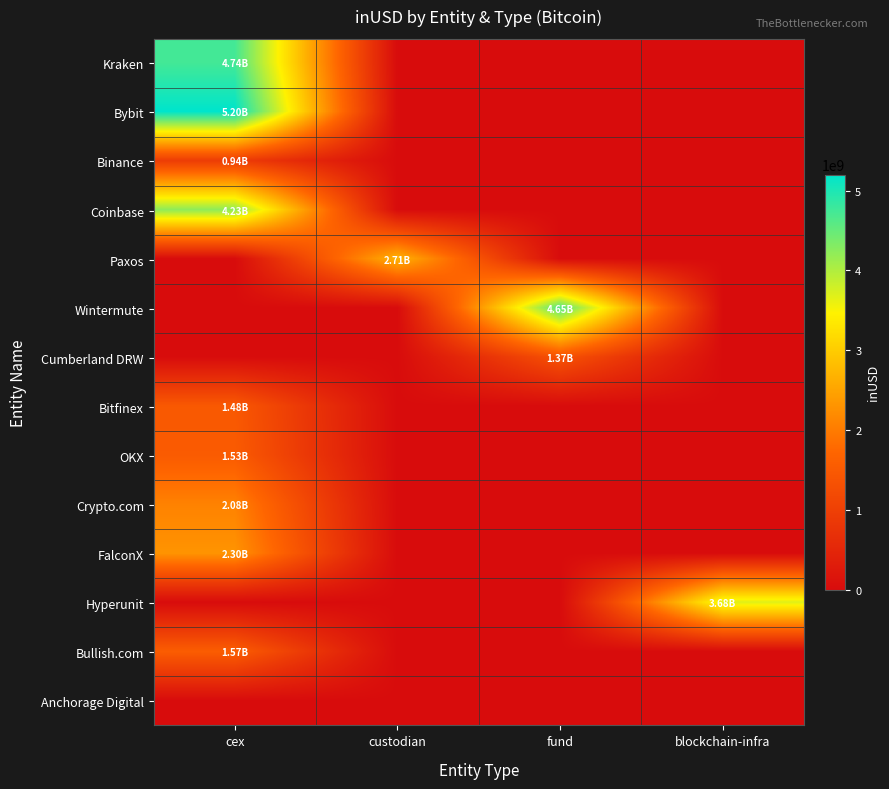

Reading left to right, list all the values displayed in this chart.

Kraken: cex=4739461376	custodian=0	fund=0	blockchain-infra=0
Bybit: cex=5201186756	custodian=0	fund=0	blockchain-infra=0
Binance: cex=944715584	custodian=0	fund=0	blockchain-infra=0
Coinbase: cex=4233605024	custodian=0	fund=0	blockchain-infra=0
Paxos: cex=0	custodian=2710813566	fund=0	blockchain-infra=0
Wintermute: cex=0	custodian=0	fund=4645132148	blockchain-infra=0
Cumberland DRW: cex=0	custodian=0	fund=1370532818	blockchain-infra=0
Bitfinex: cex=1481527304	custodian=0	fund=0	blockchain-infra=0
OKX: cex=1527763444	custodian=0	fund=0	blockchain-infra=0
Crypto.com: cex=2084186310	custodian=0	fund=0	blockchain-infra=0
FalconX: cex=2304179053	custodian=0	fund=0	blockchain-infra=0
Hyperunit: cex=0	custodian=0	fund=0	blockchain-infra=3679938895
Bullish.com: cex=1567332431	custodian=0	fund=0	blockchain-infra=0
Anchorage Digital: cex=0	custodian=0	fund=0	blockchain-infra=0